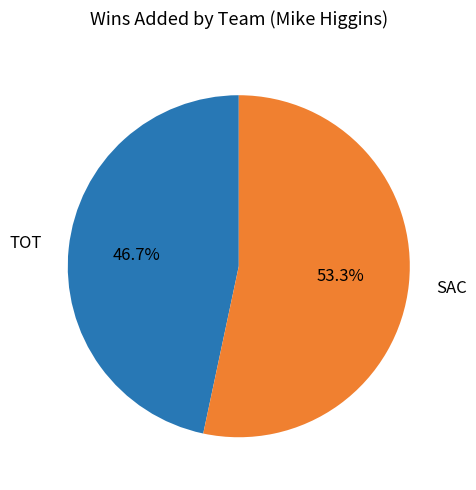

Which category accounts for the majority?

SAC